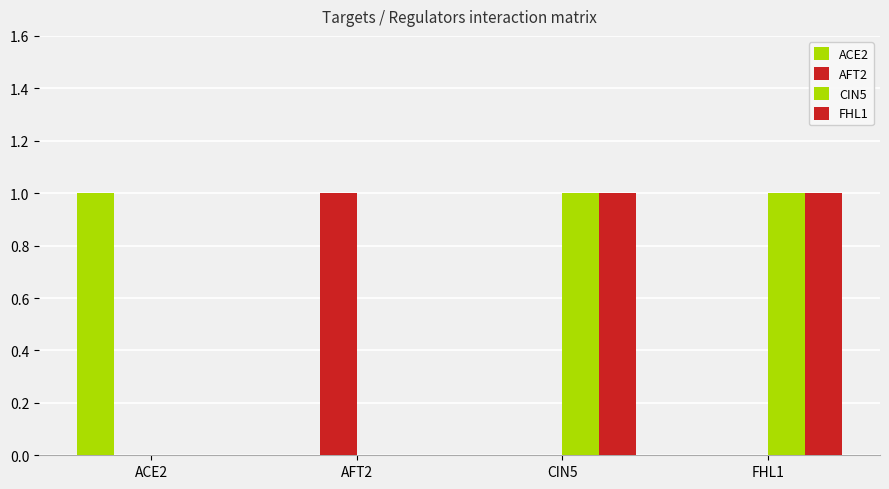

Count the number of categories in the chart.

4